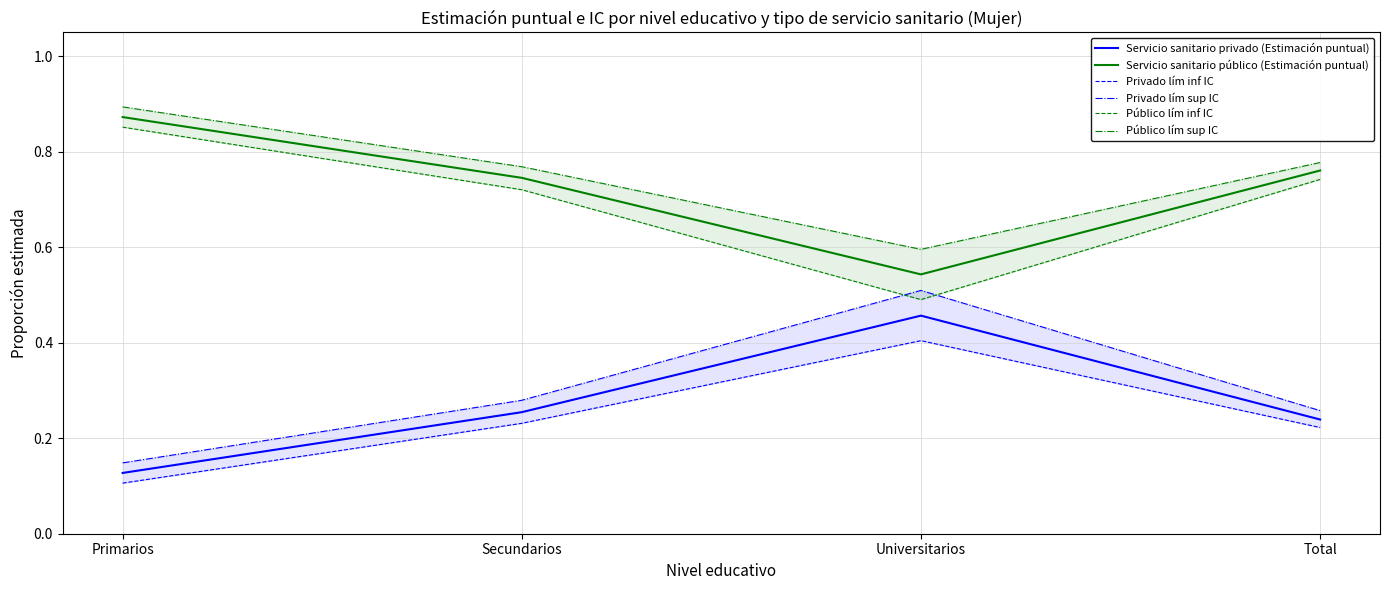

Does the chart have visible grid lines?

Yes